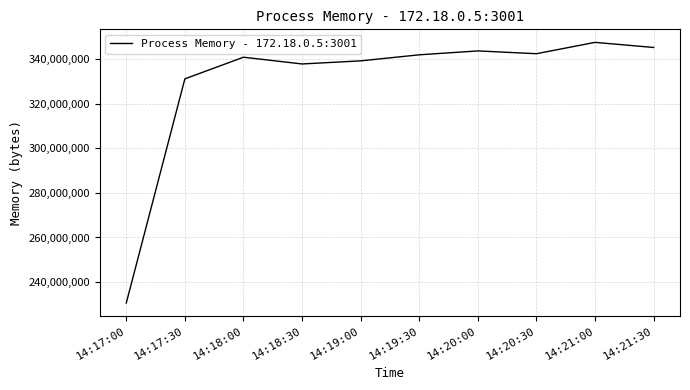

What position from the right is 14:17:00?

10